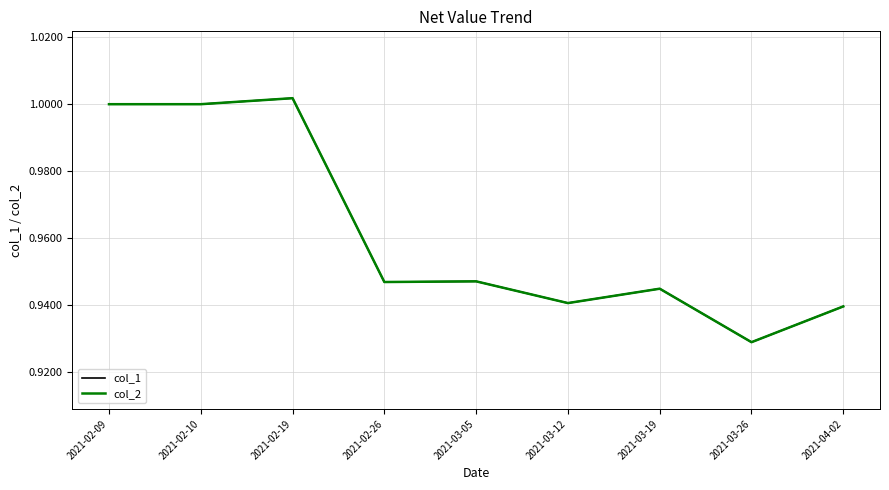

Does the chart have visible grid lines?

Yes